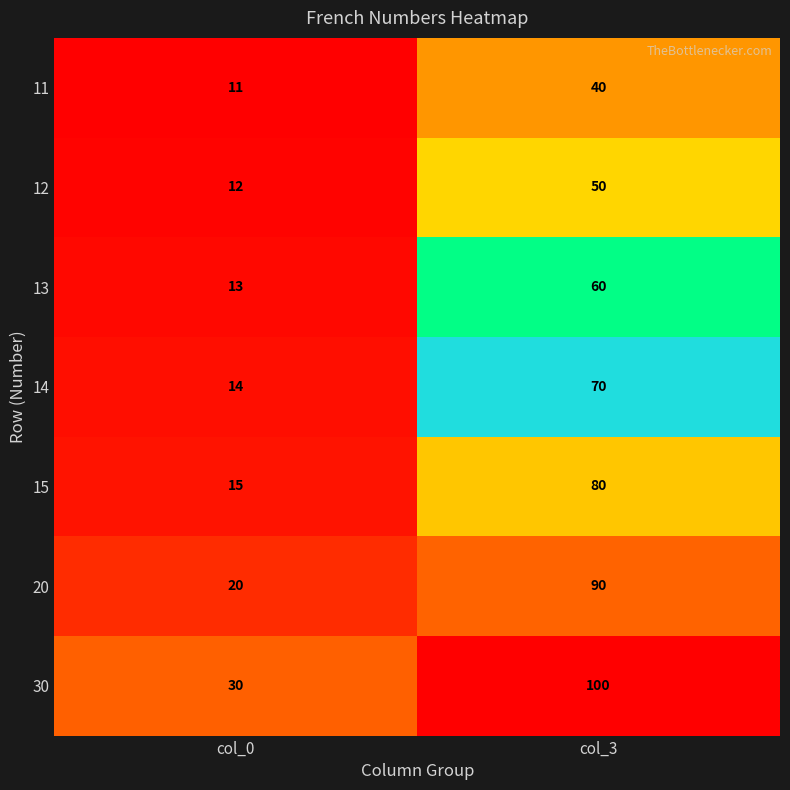

What is the difference between the highest and lowest values at col_3?

60